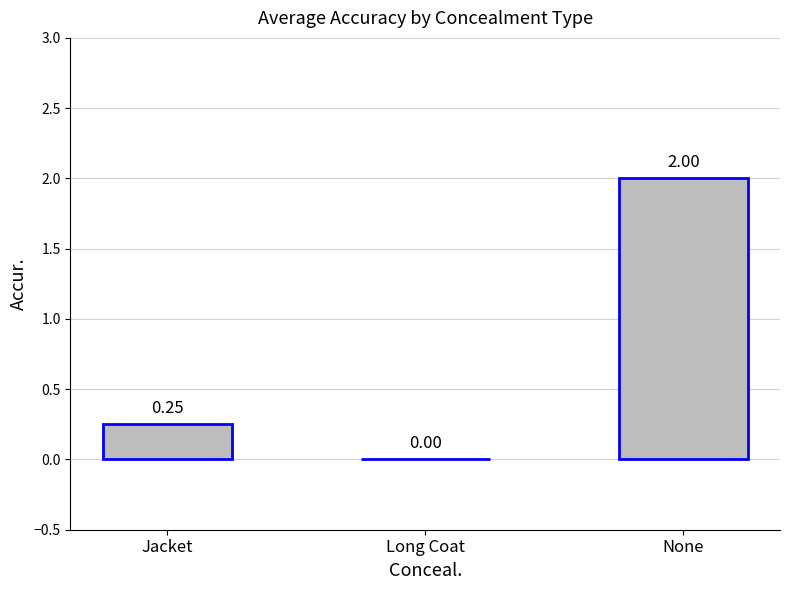

Which category has the highest value across all series?

None